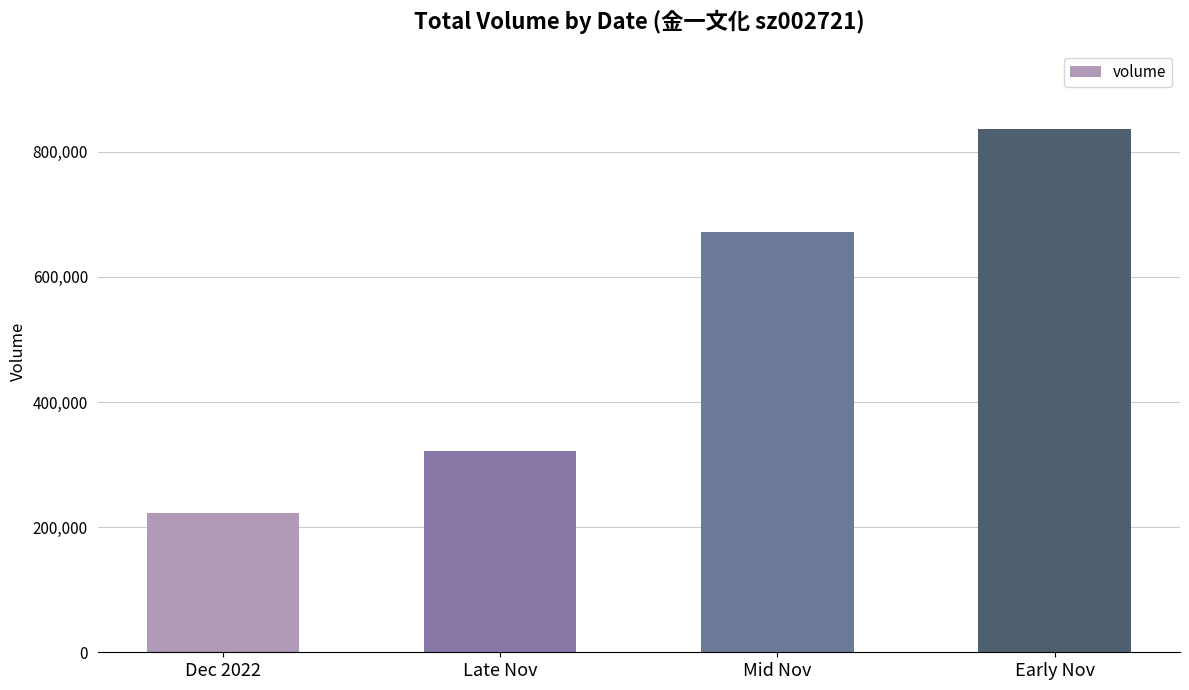

What is the label of the 1st bar from the left?

Dec 2022